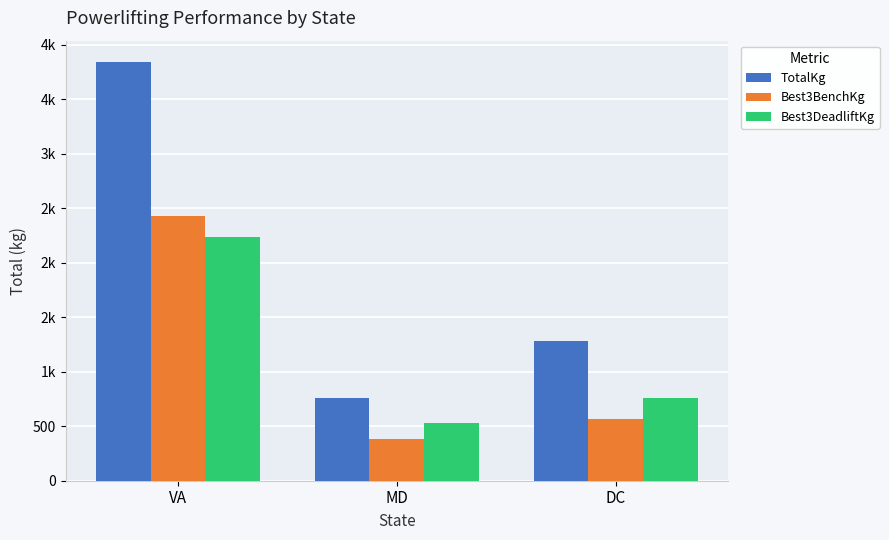

What is the average value of the Best3BenchKg series?

1125.8